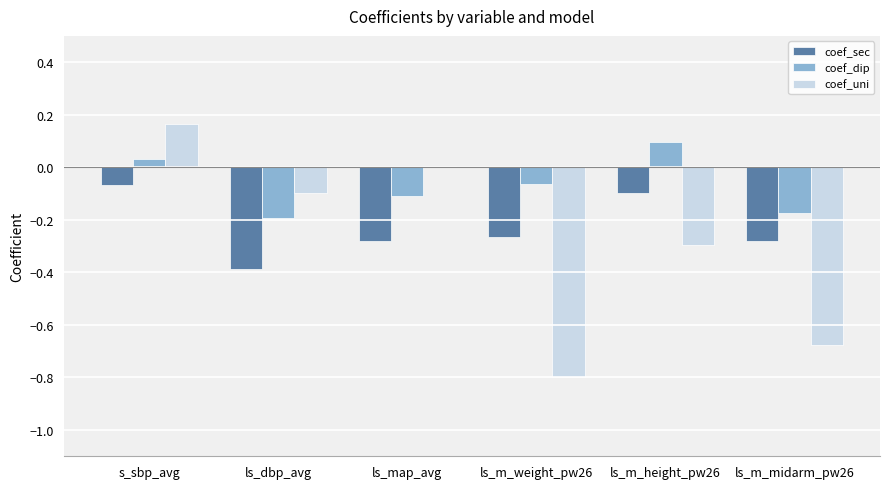

Which series changed the most between s_sbp_avg and ls_map_avg?

coef_sec